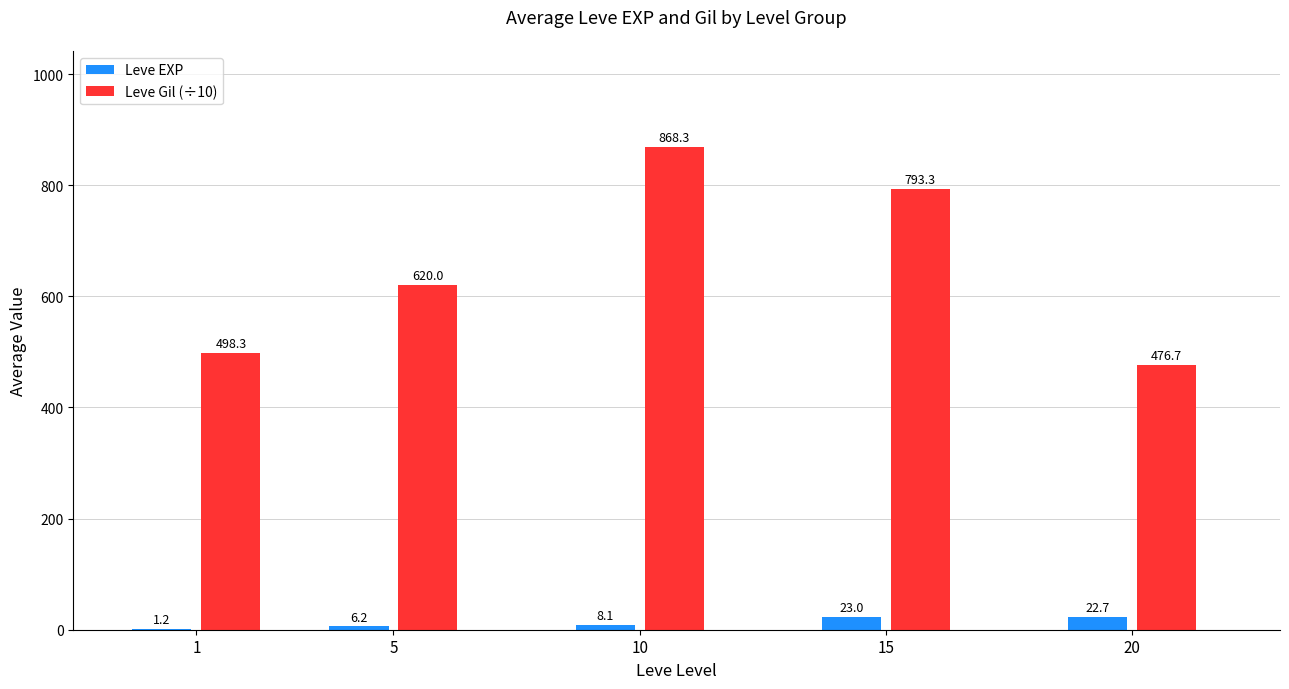

Is it true that Leve Gil (÷10) equals 923.7 at 5?

False